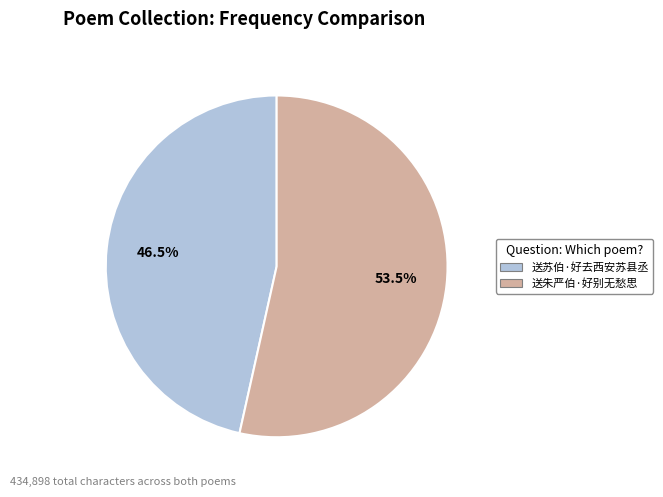

Rank the categories by value from highest to lowest.

送朱严伯·好别无愁思, 送苏伯·好去西安苏县丞